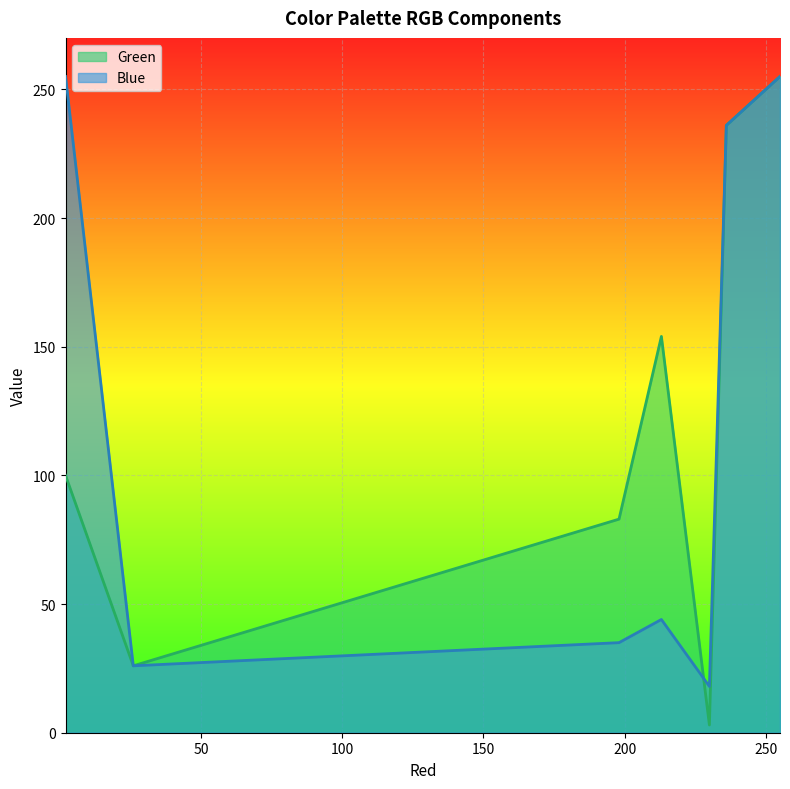

Which series has the widest spread of values?

Green